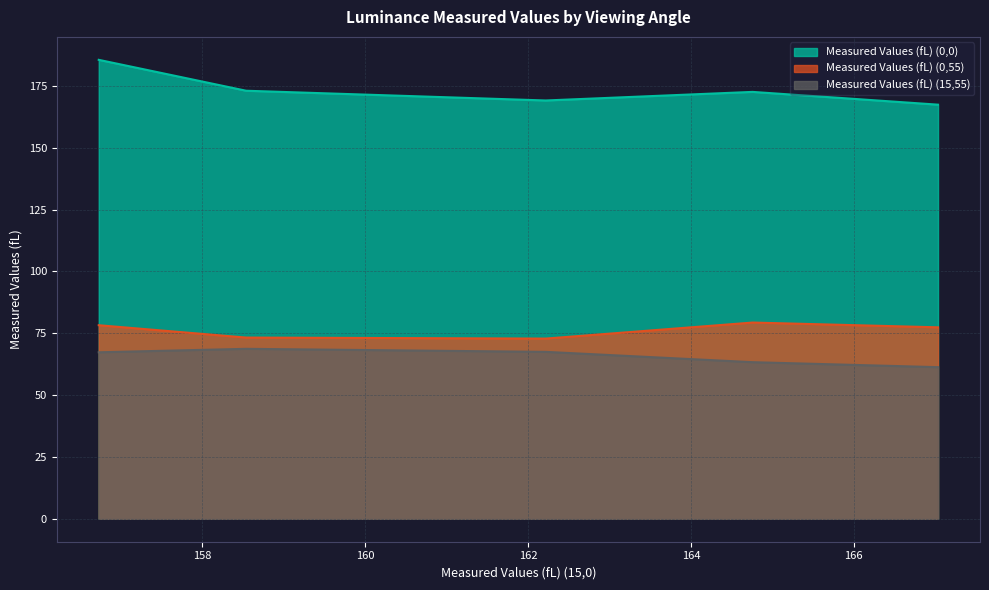

True or false: Measured Values (fL) (0,0) and Measured Values (fL) (15,55) intersect in this chart.

False